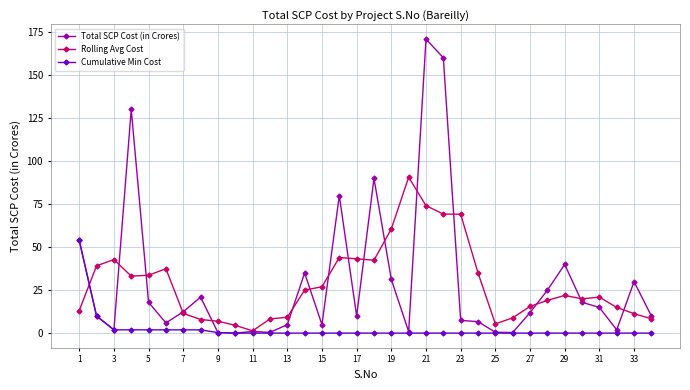

Which series has the widest spread of values?

Total SCP Cost (in Crores)